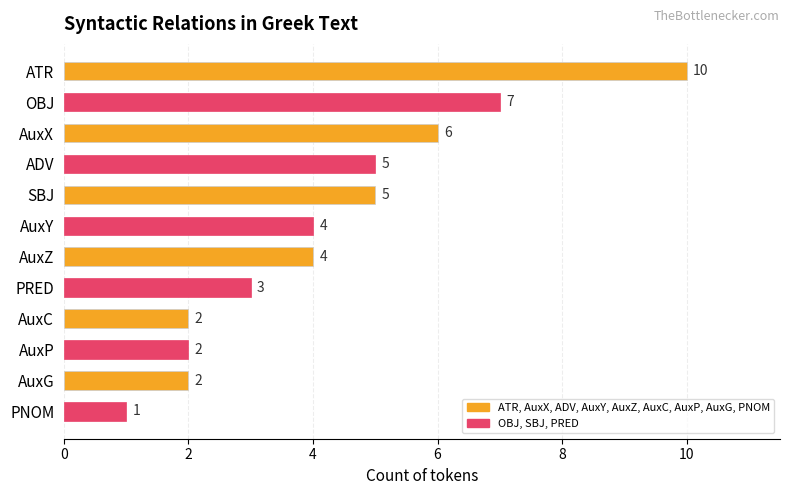

Approximately how many times larger is the value at PRED compared to PNOM?

3.0